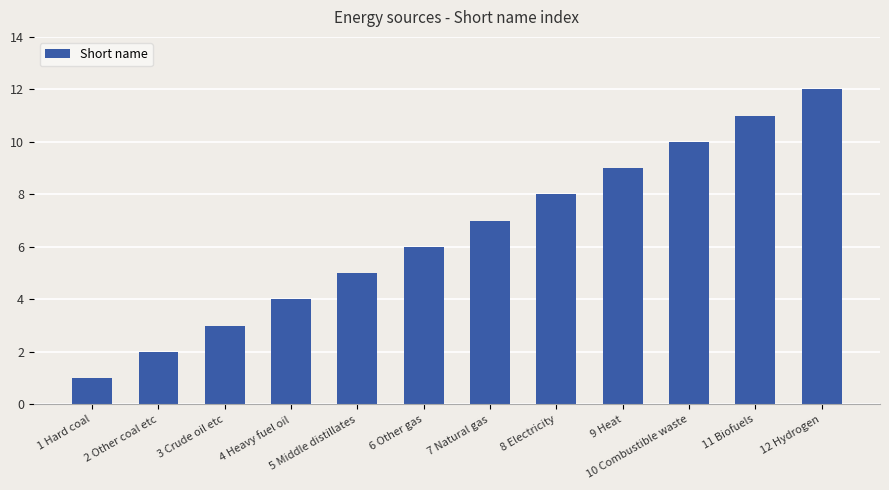

What is the value of the 6th bar from the left?

6